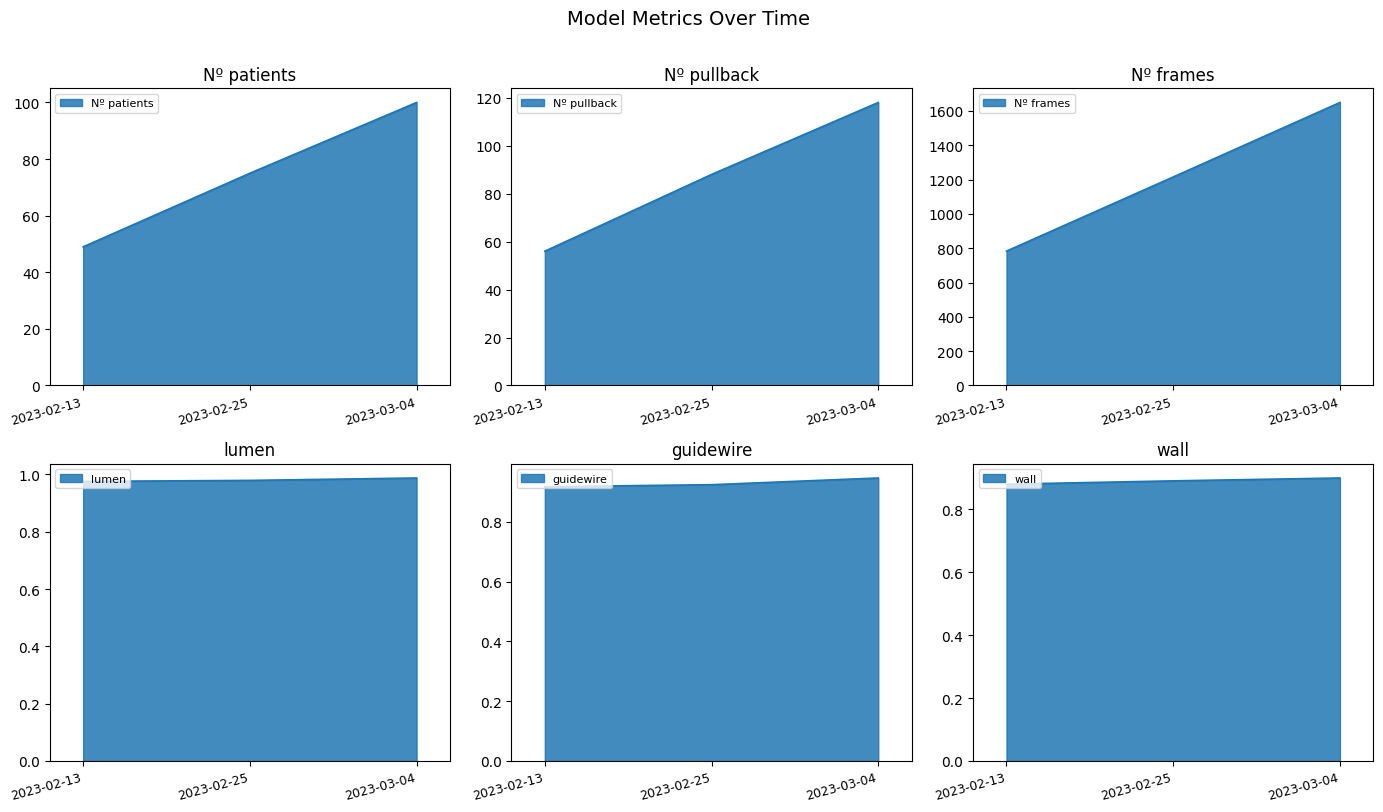

Reading right to left, extract all data points from this chart.

Nº patients: 100.0	75.0	49.0
Nº pullback: 118.0	88.0	56.0
Nº frames: 1649.0	1215.0	783.0
lumen: 1.0	1.0	1.0
guidewire: 0.9	0.9	0.9
wall: 0.9	0.9	0.9